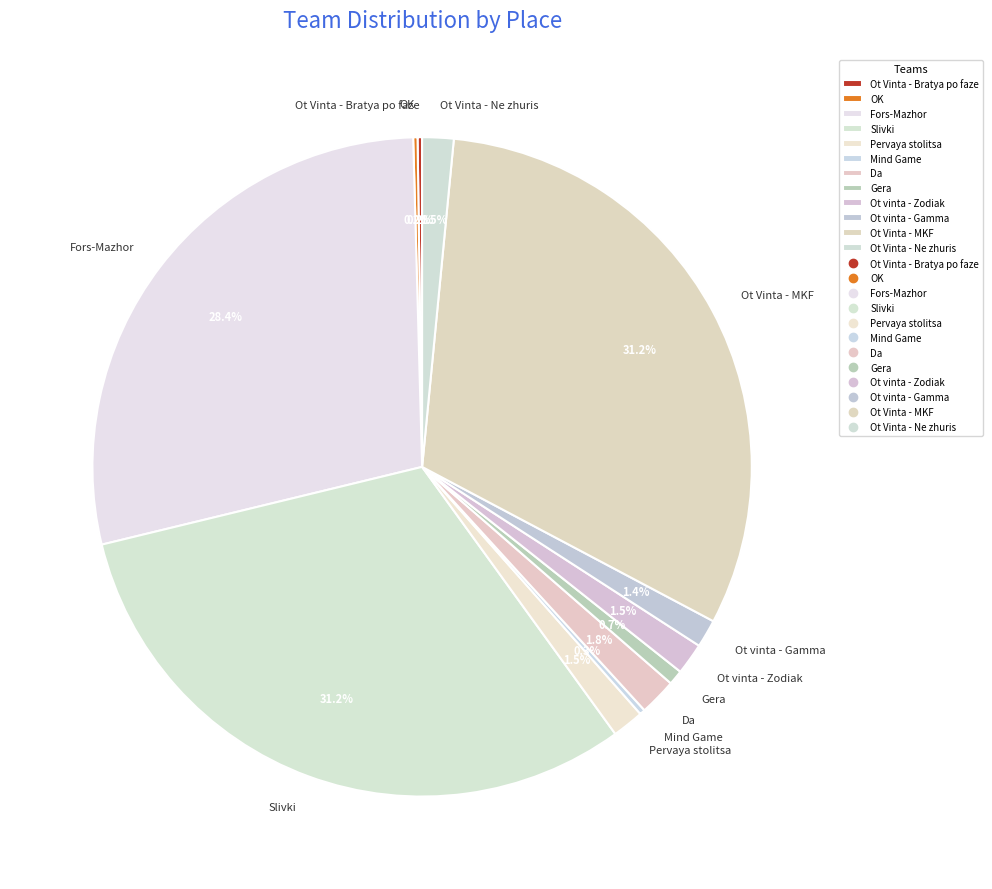

Combined, what portion of the pie is Ot Vinta - Ne zhuris and Ot vinta - Gamma?

2.9%